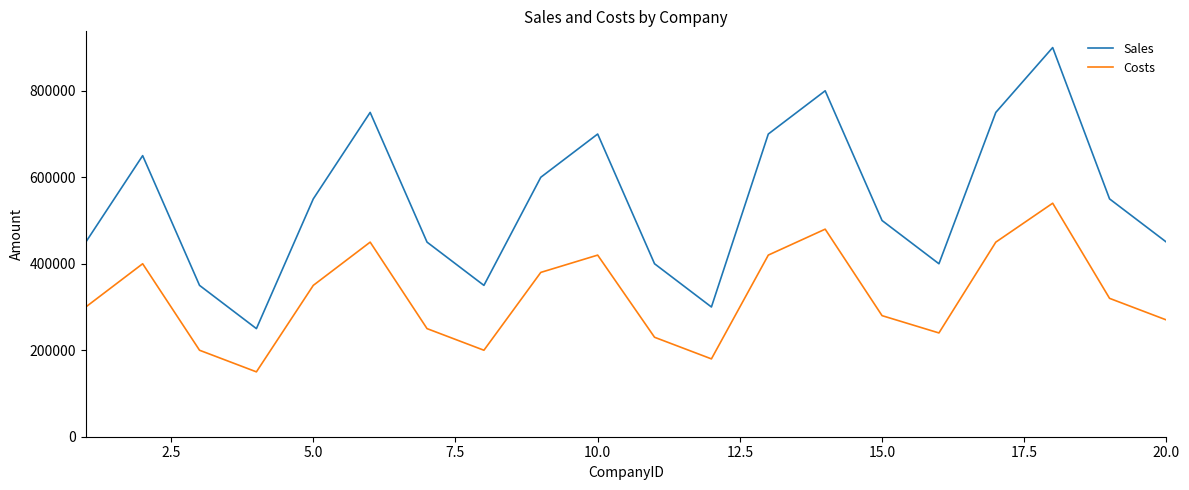

What is the highest value of the Costs series?

540000